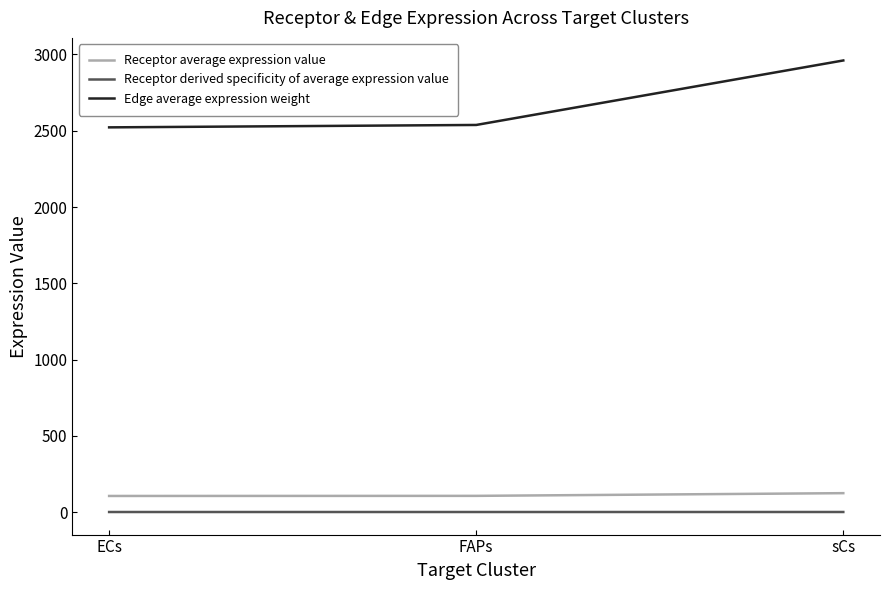

The value of Receptor average expression value at FAPs is 106.2. True or false?

True